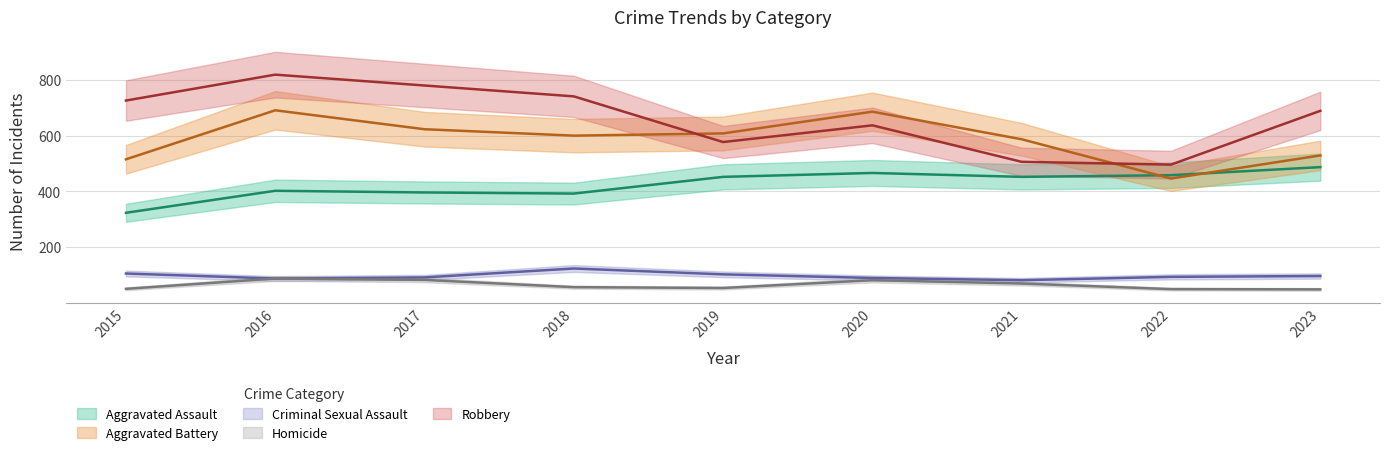

What is the average value of the Aggravated Assault series?

425